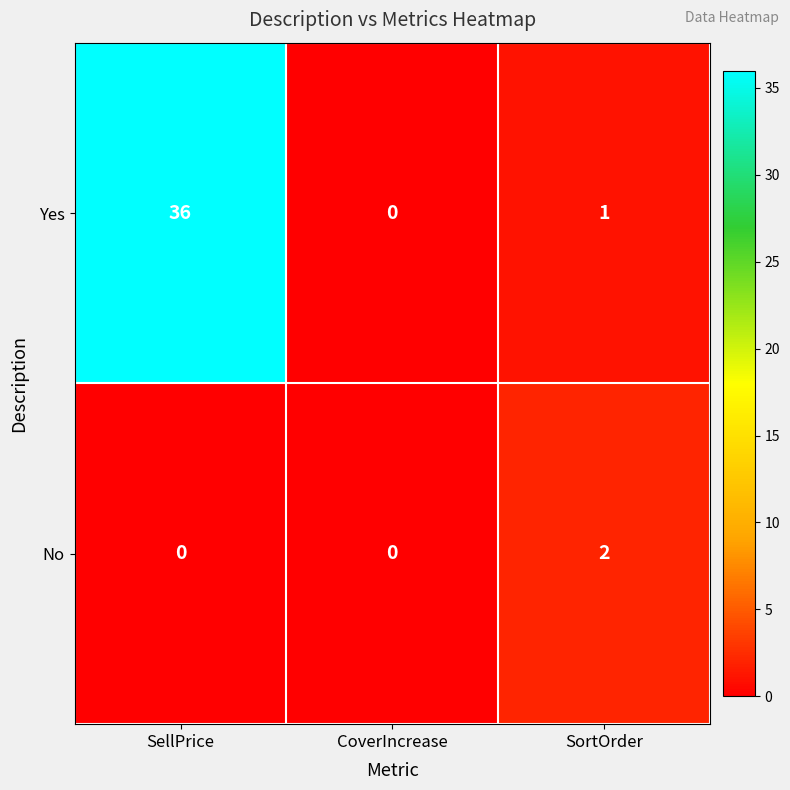

Reading left to right, extract all data points from this chart.

Yes: SellPrice=36	CoverIncrease=0	SortOrder=1
No: SellPrice=0	CoverIncrease=0	SortOrder=2